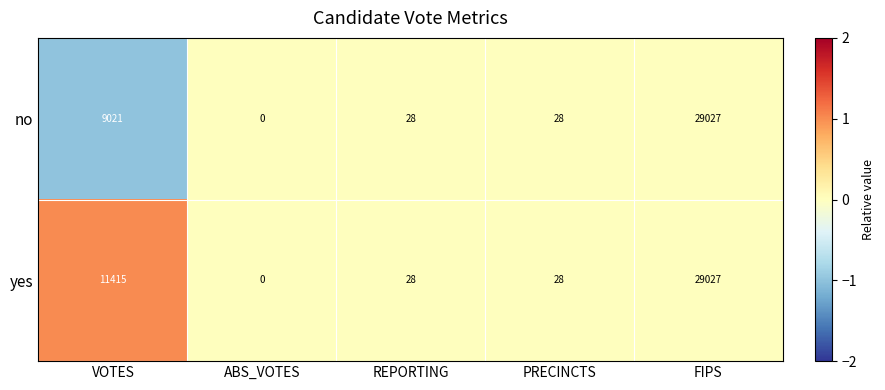

List the series in order of their overall mean, lowest first.

no, yes